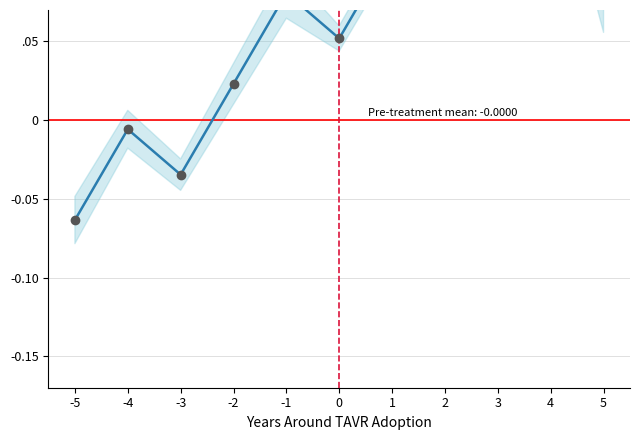

What is the maximum value shown in the chart?

0.2